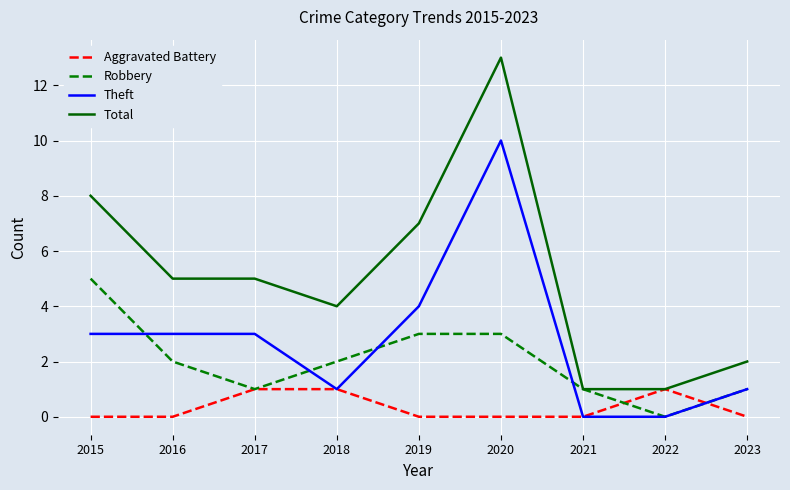

Which series has the largest total across all categories?

Total